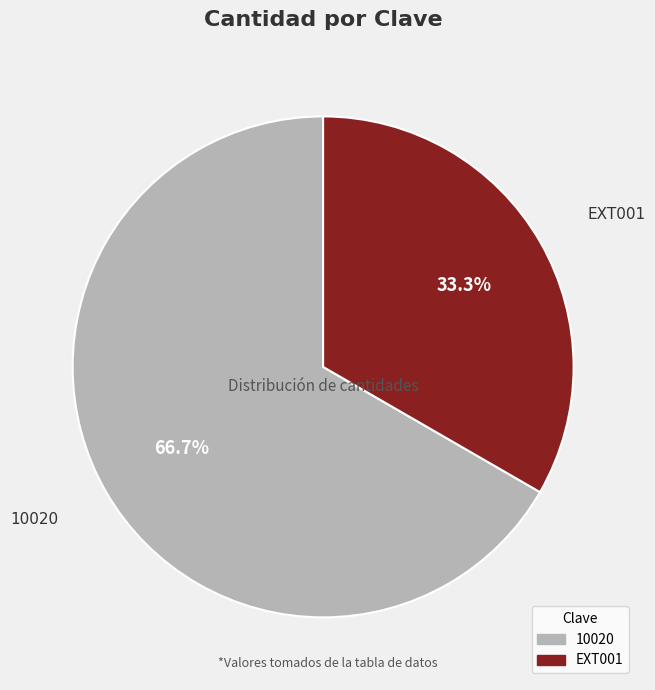

Which slice is the smallest?

EXT001